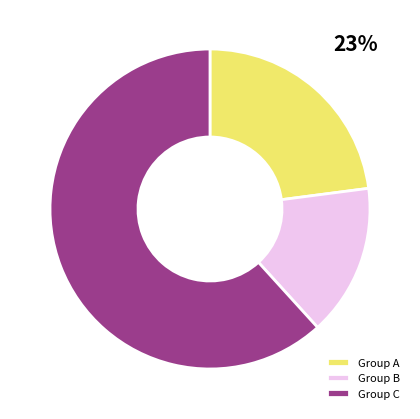

Approximately how many times larger is the value at Group A compared to Group B?

1.5